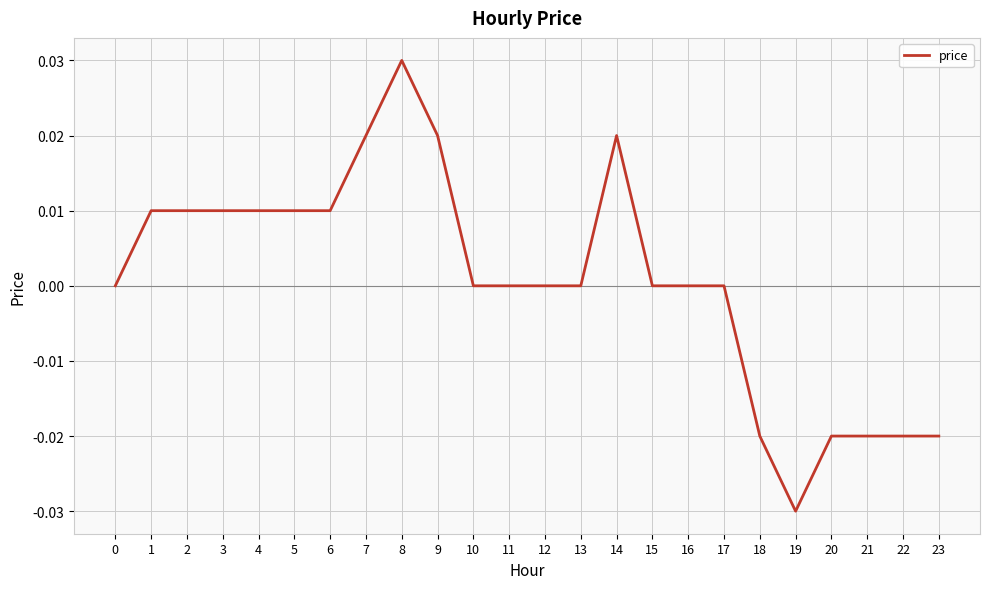

Which label corresponds to the largest value in the chart?

8